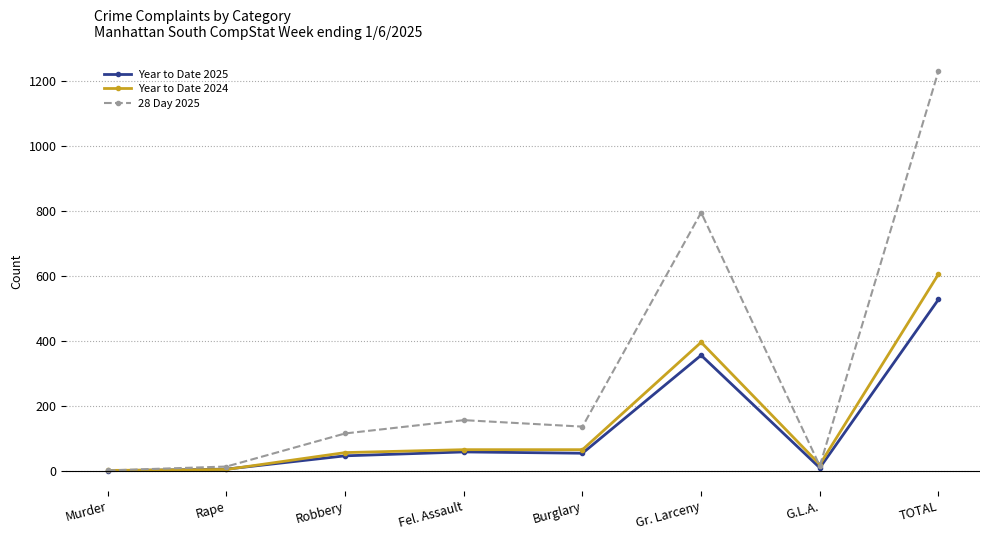

The value of 28 Day 2025 at Burglary is 136. True or false?

True